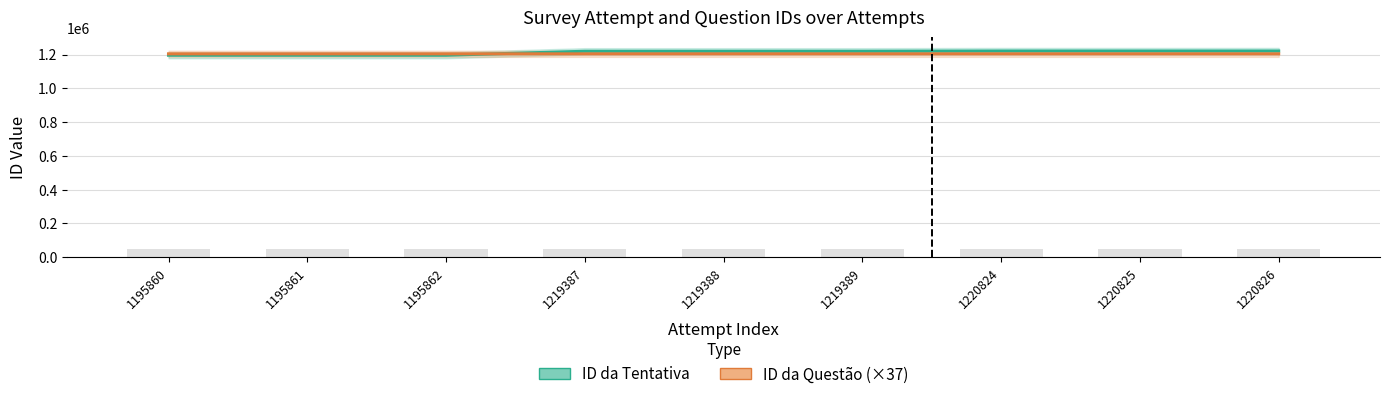

What is the value of the ID da Tentativa bar at the 9th from the left?

1220826